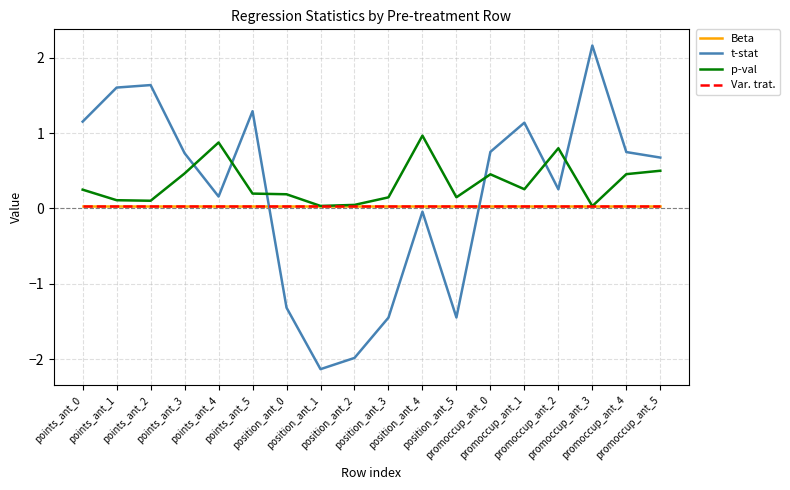

Does the chart display data point markers on the line(s)?

No